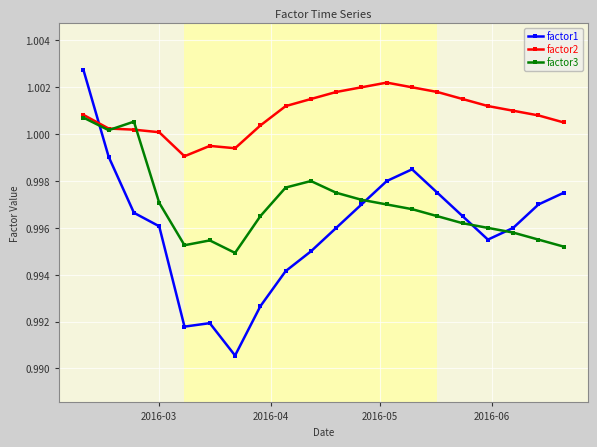

True or false: factor3 has more than 0 interior local peaks.

True